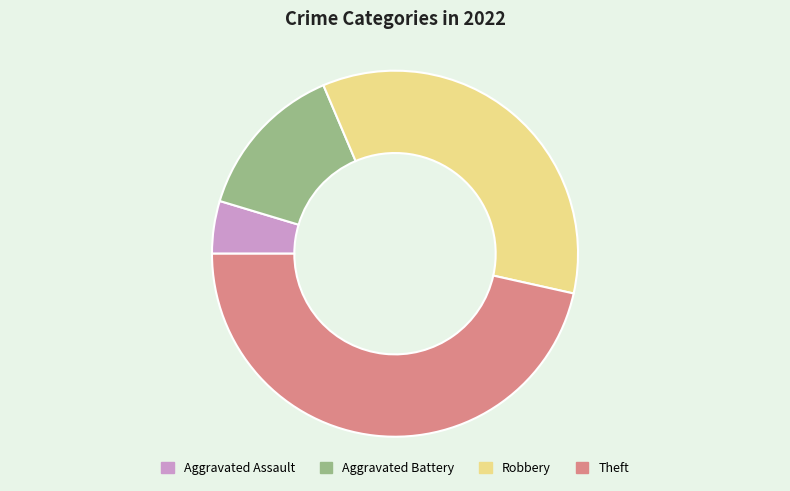

Count the number of slices in the pie.

4